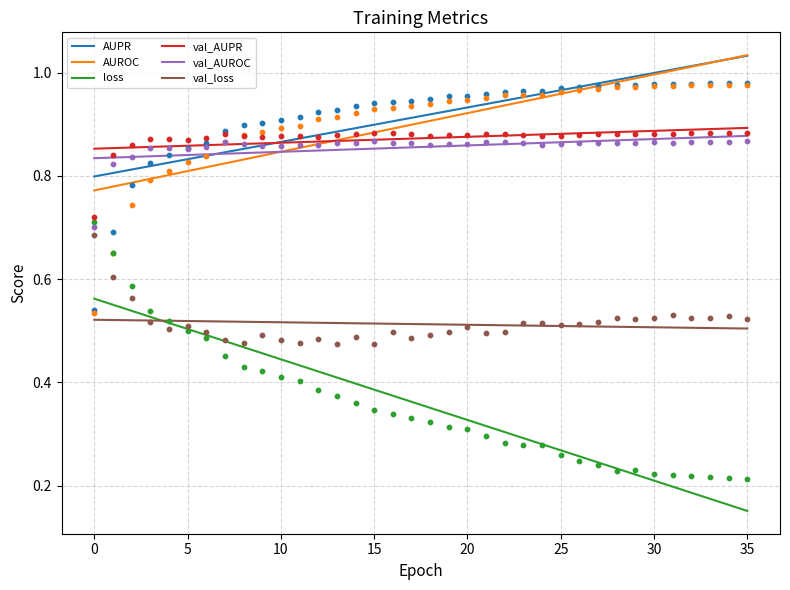

Is the value of val_AUPR at 32 greater than the value of val_loss at 8?

Yes